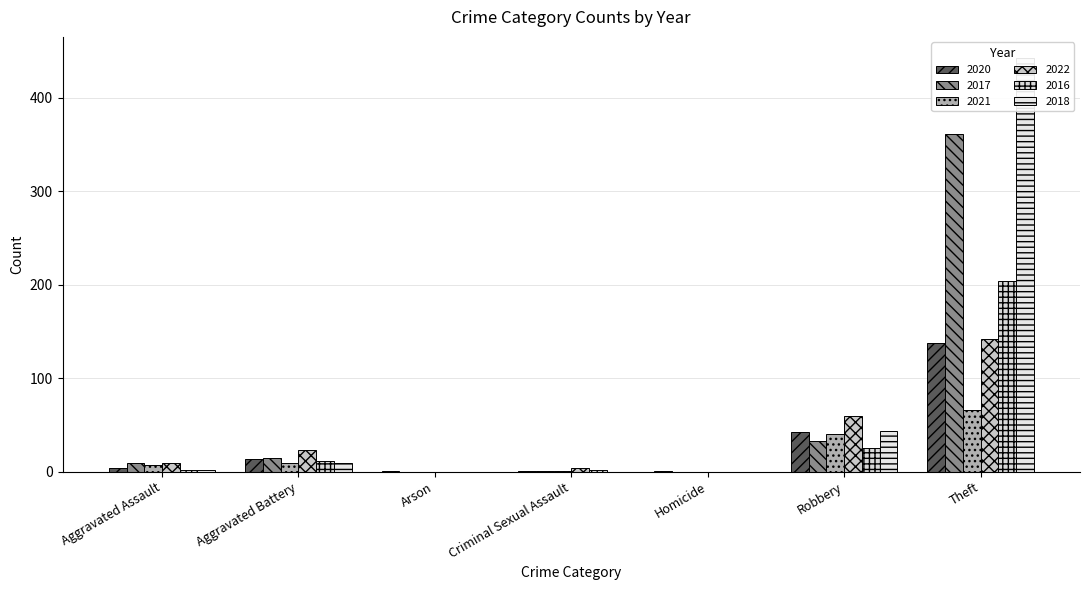

Which category has the lowest value in the 2021 series?

Arson